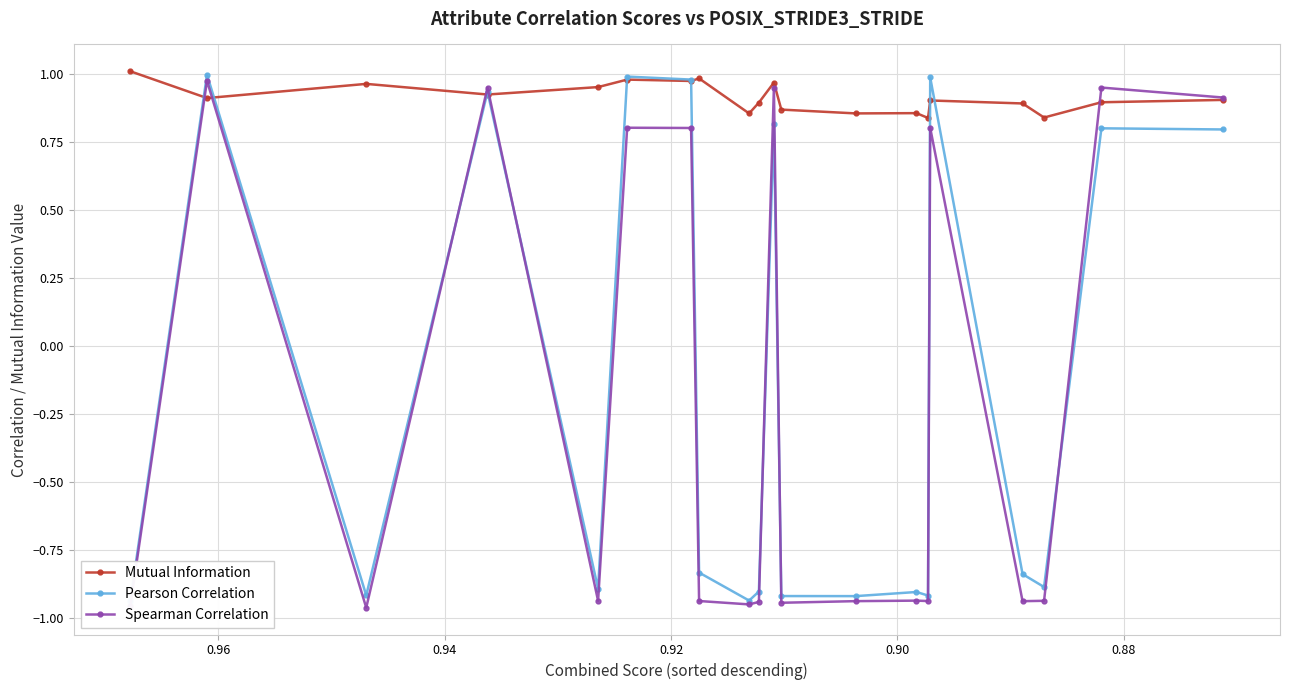

At how many categories does at least one series exceed 0?

20